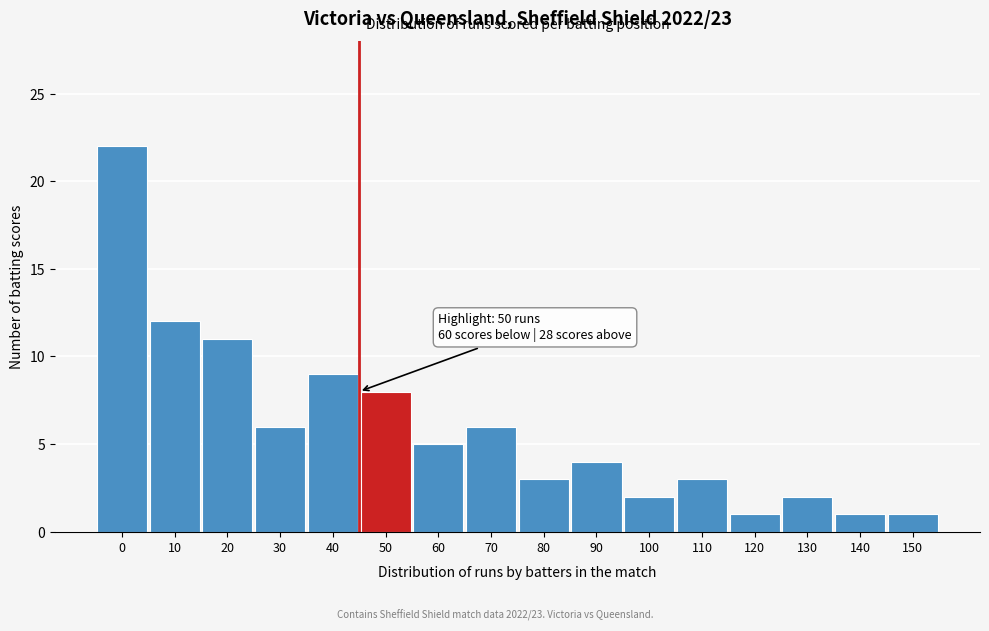

Reading left to right, list all the values displayed in this chart.

0=22	10=12	20=11	30=6	40=9	50=8	60=5	70=6	80=3	90=4	100=2	110=3	120=1	130=2	140=1	150=1